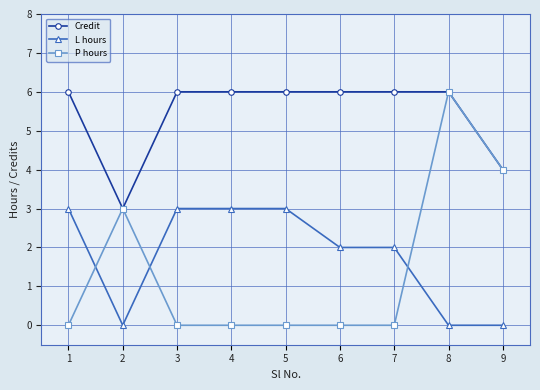

At 3, list the series in order from largest to smallest.

Credit, L hours, P hours